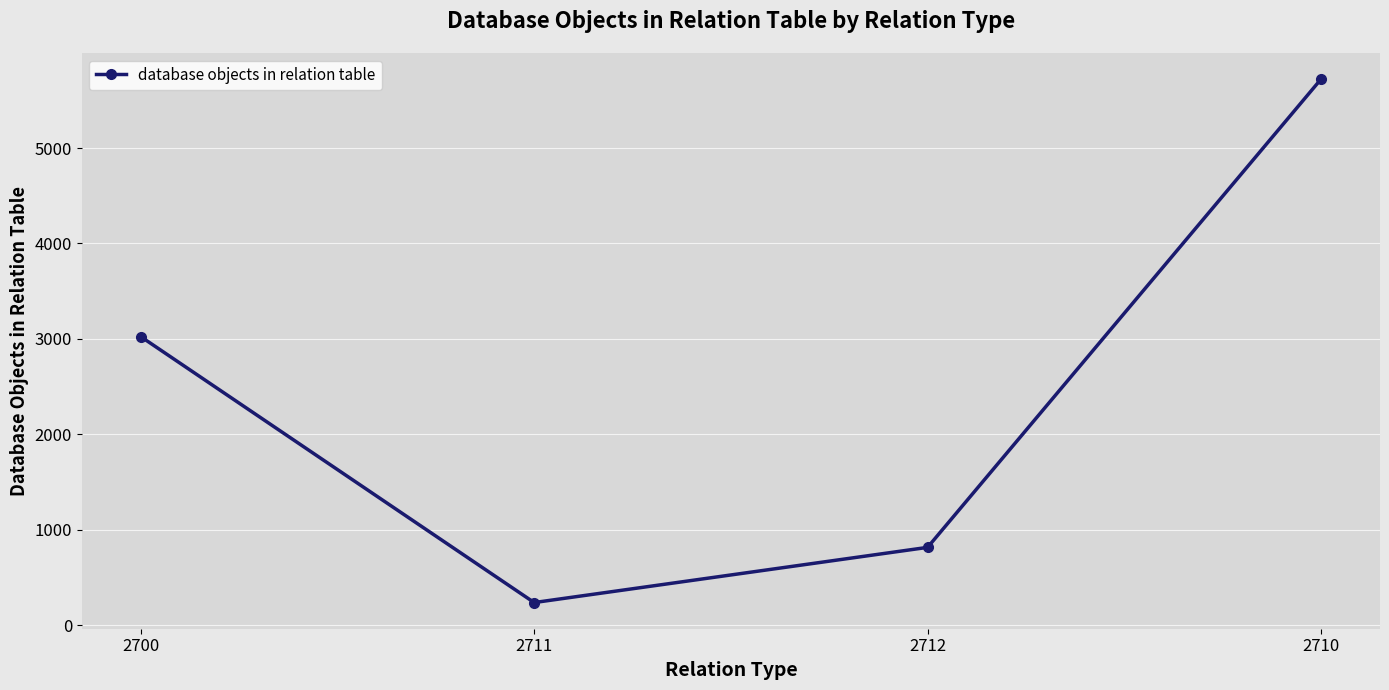

What is the ratio of the value at 2710 to the value at 2712?

7.0